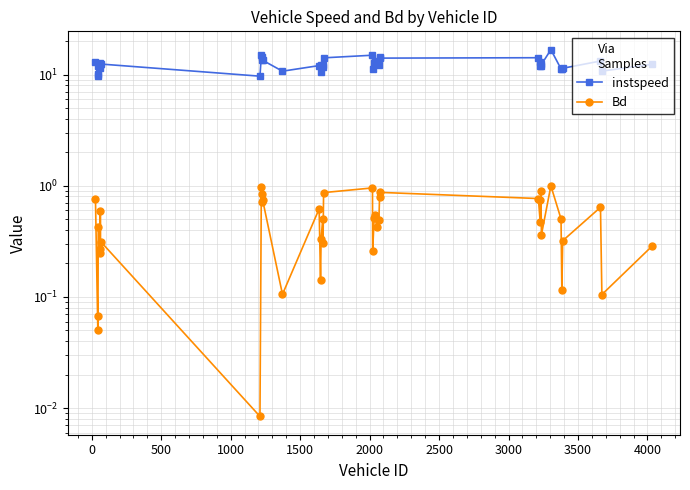

How many categories are shown in the chart?

40